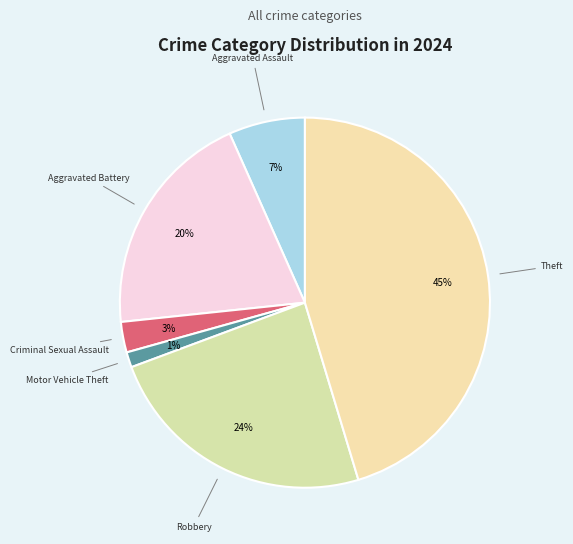

Count the number of slices in the pie.

6